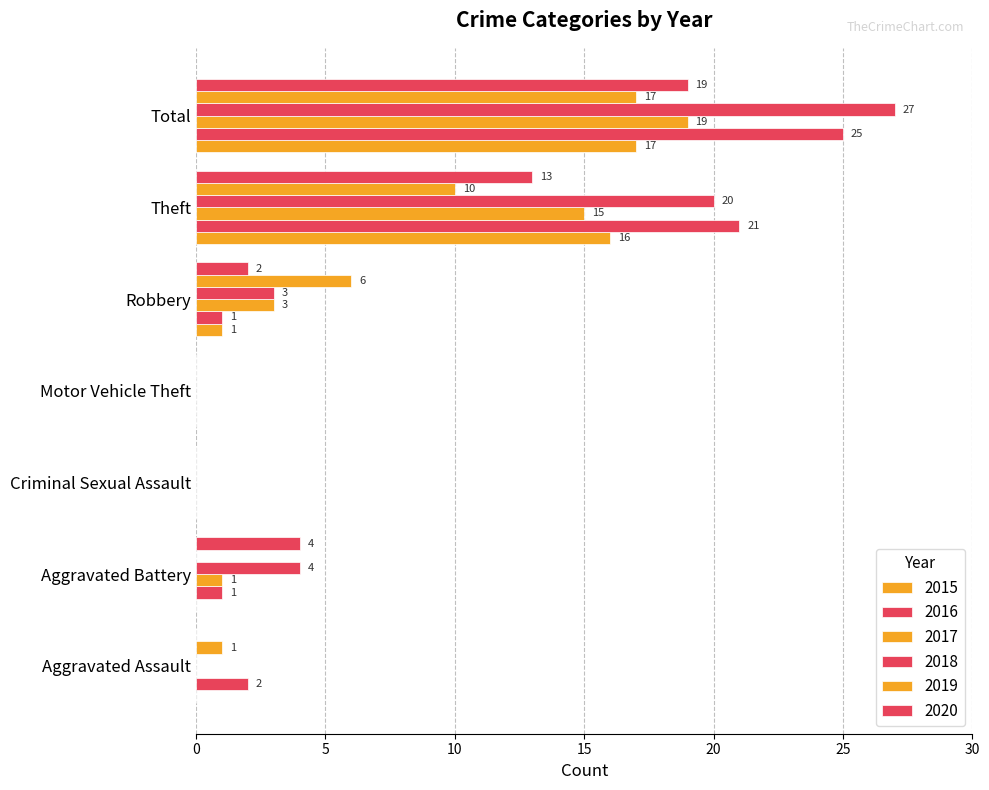

The value of 2019 at Robbery is 6. True or false?

True